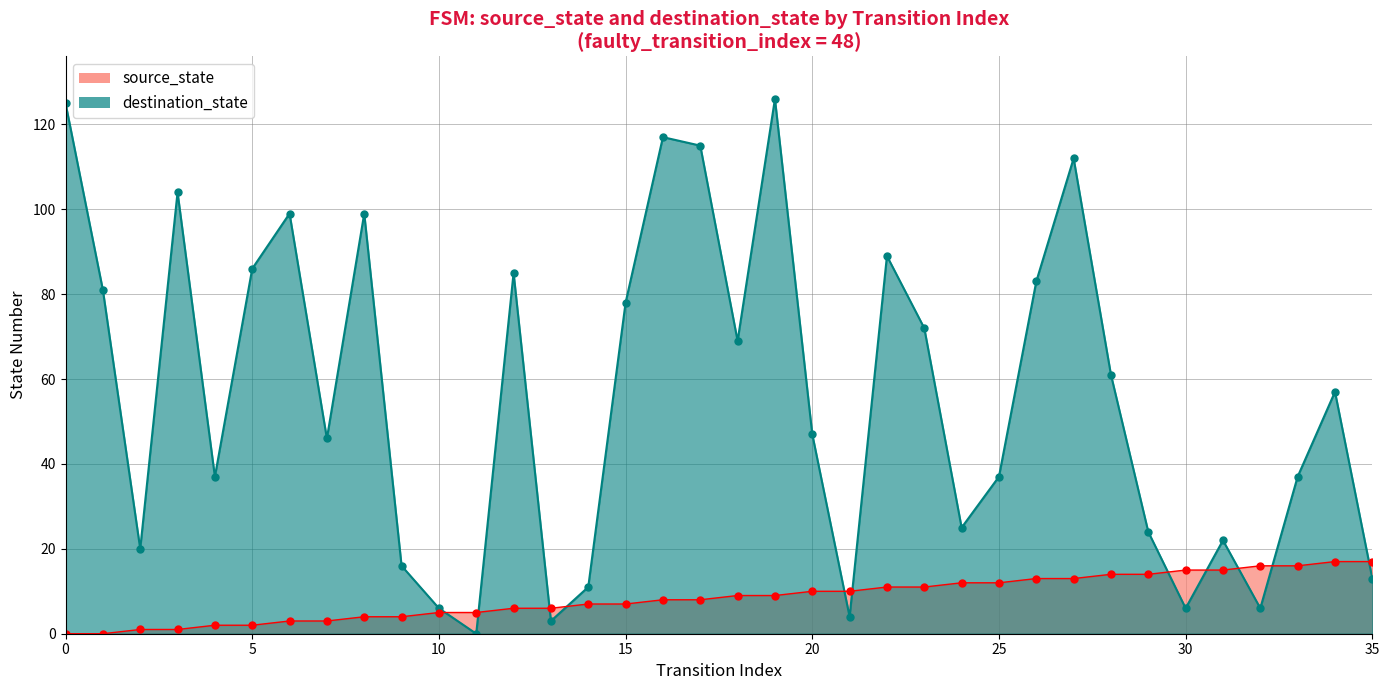

Where do source_state and destination_state first cross each other?

10 and 11